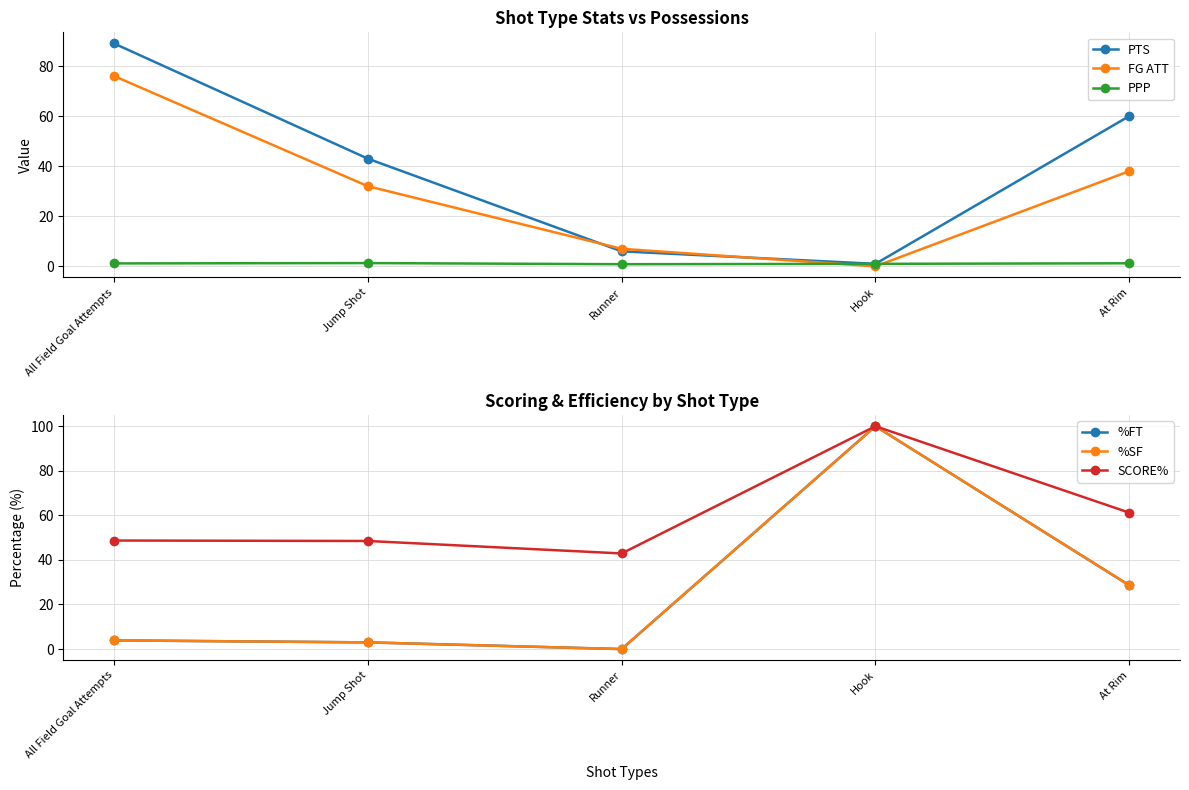

What position from the left is At Rim?

5